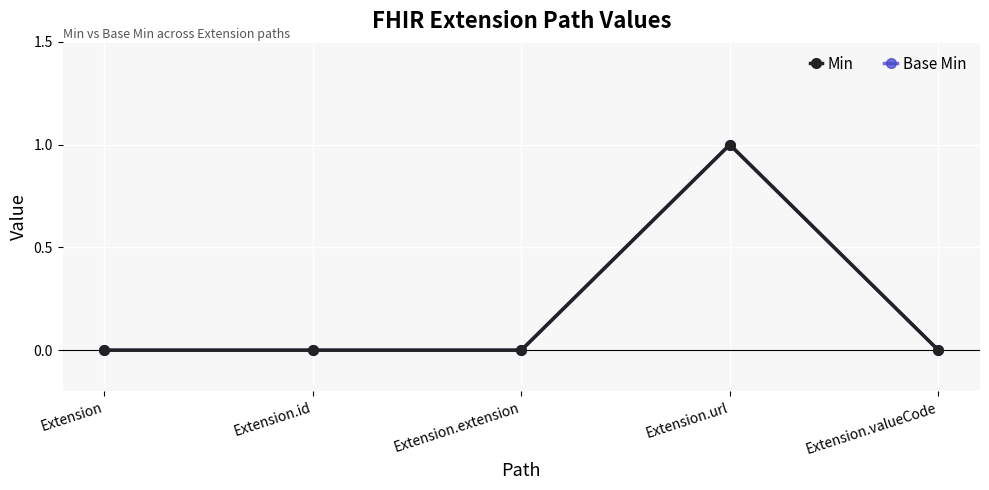

Is it true that Base Min equals 0 at Extension?

True